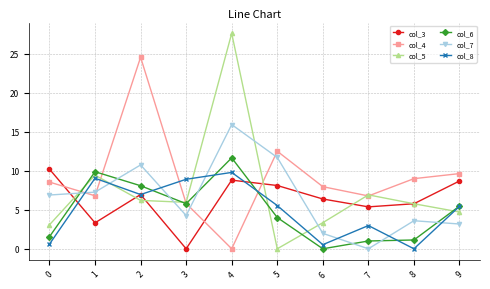

What is the difference between the second highest and minimum values in the col_3 series?

8.8